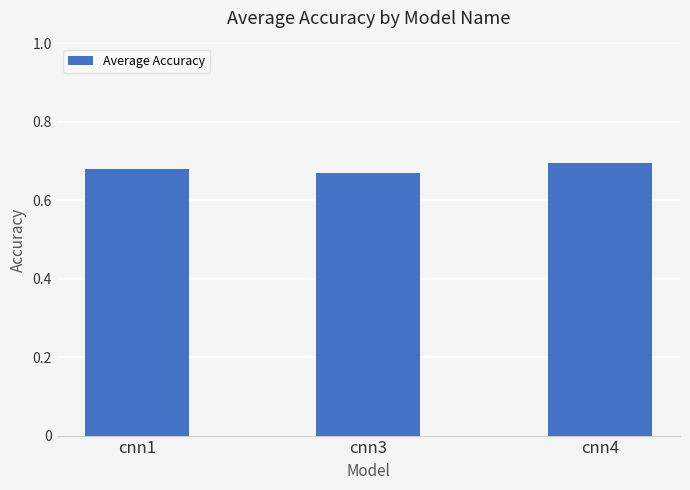

Rank the categories by value from lowest to highest.

cnn3, cnn1, cnn4